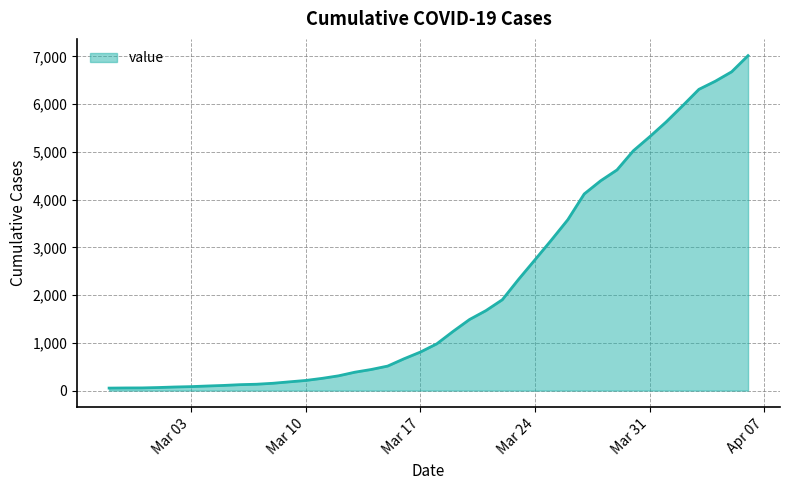

What is the greatest value displayed?

7016